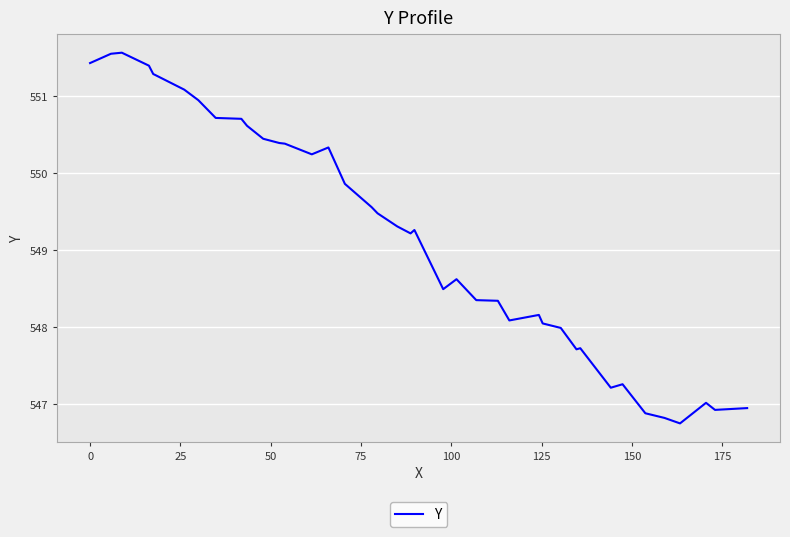

What is the greatest value displayed?

551.6